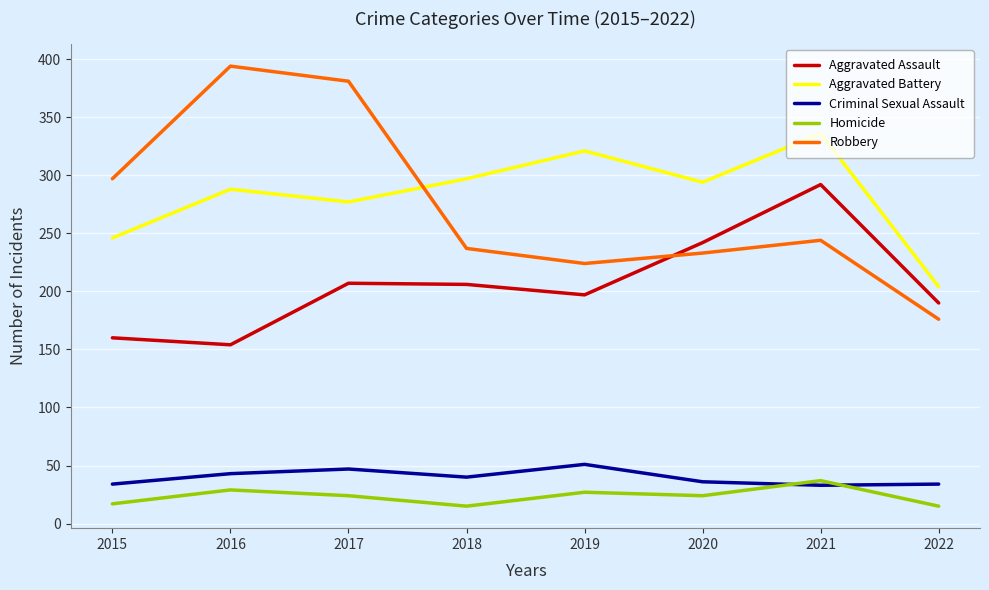

After their last crossing, which series has the higher values: Robbery or Aggravated Battery?

Aggravated Battery